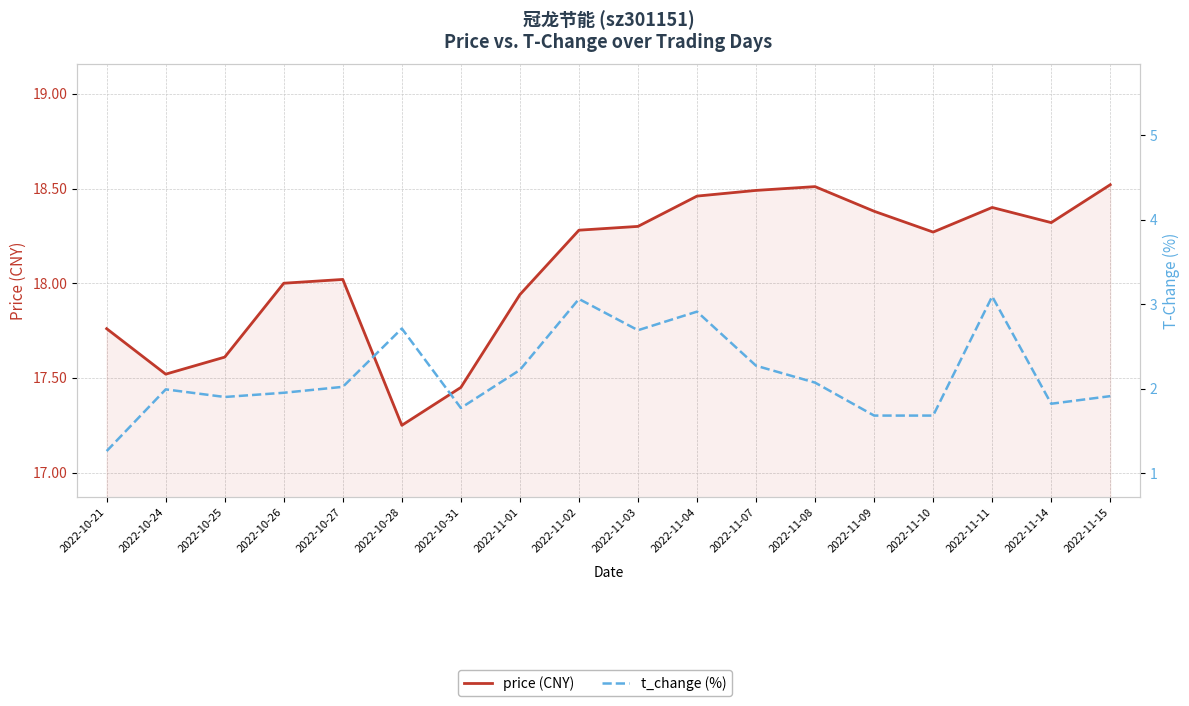

What is the difference between the second highest and minimum values in the t_change (%) series?

1.8